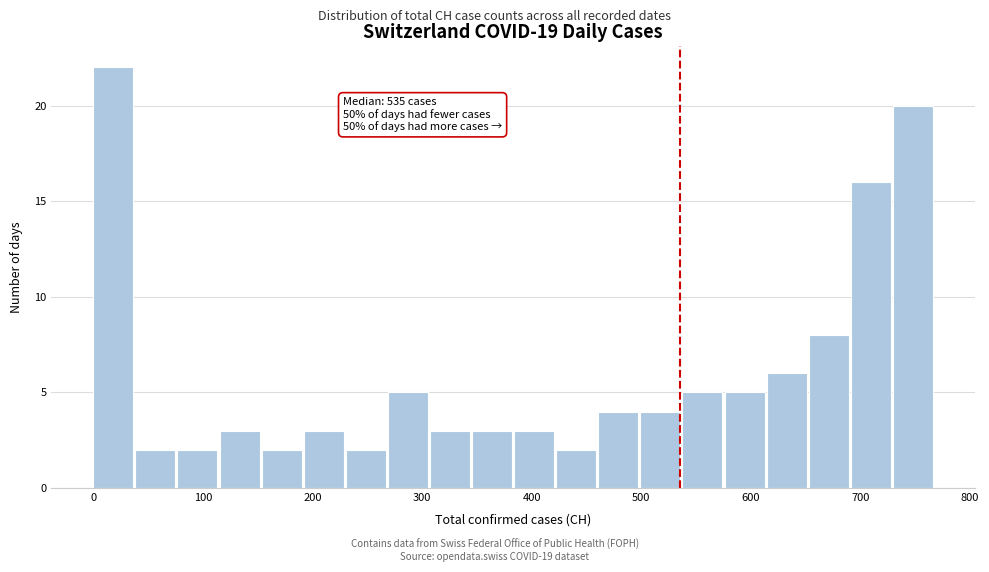

Read against the x-axis, roughly where is the centre of the tallest bar?

20